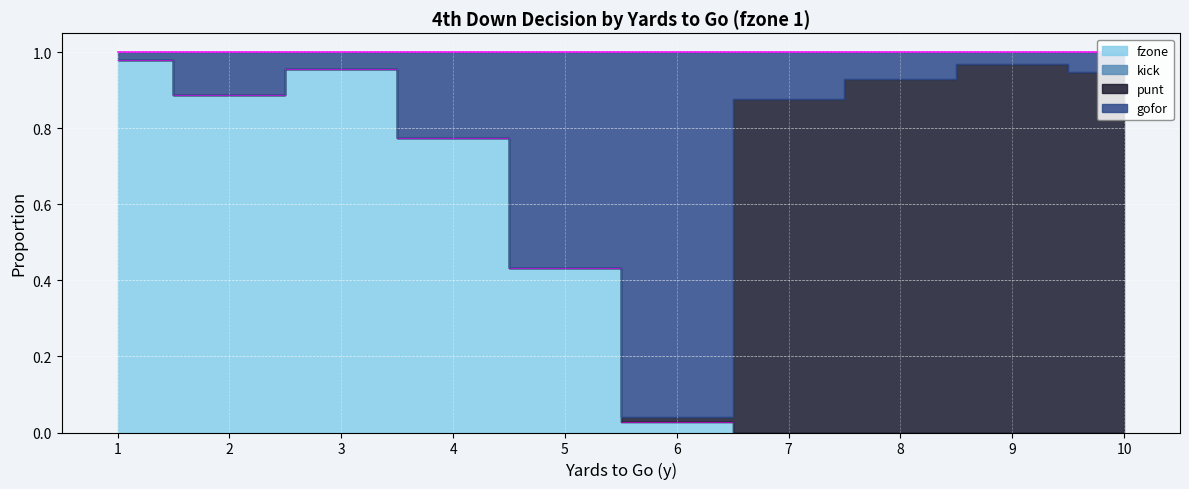

What is the difference between the maximum and minimum values in the gofor series?

0.9